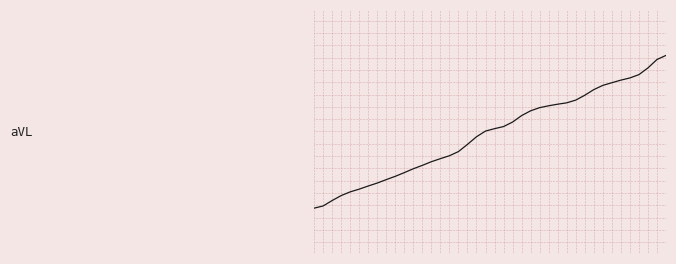

What is the sum of all values?

-1.6